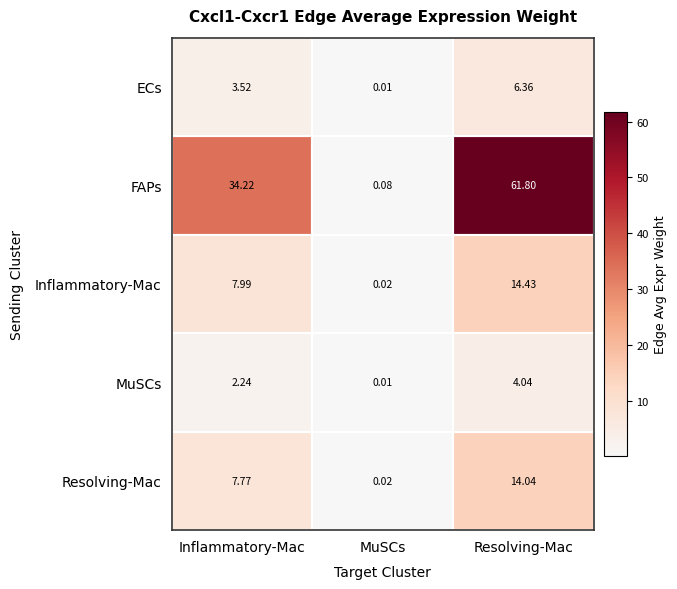

List the labels in order of Inflammatory-Mac value, largest first.

Resolving-Mac, Inflammatory-Mac, MuSCs